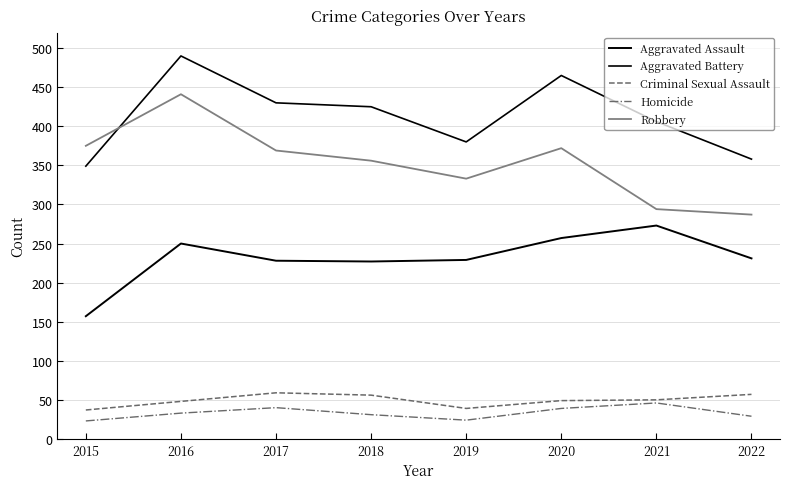

Which category has the highest value in the Robbery series?

2016